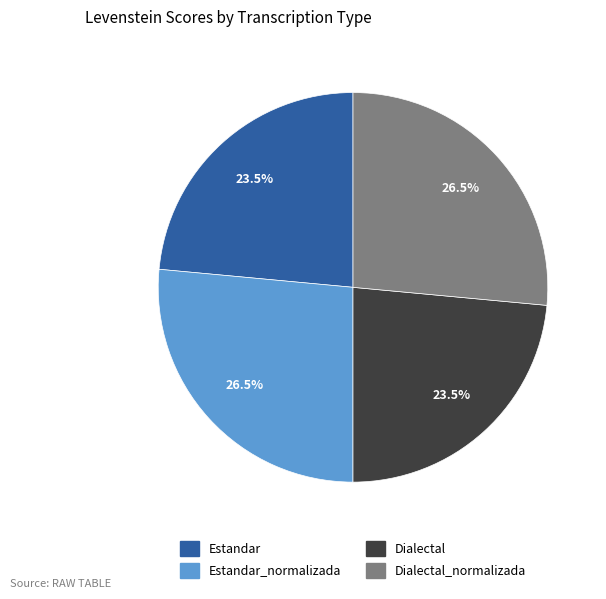

Does Dialectal represent more than half of the total?

No